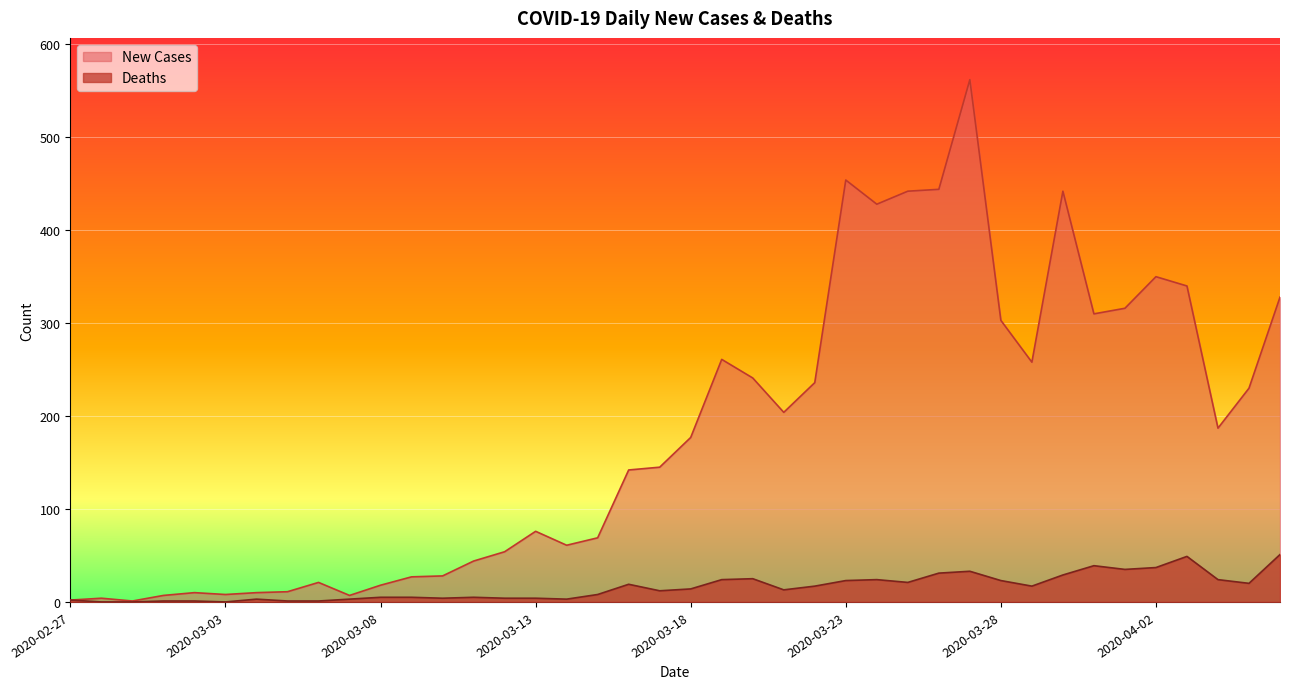

How many positive values does the Deaths series have?

37